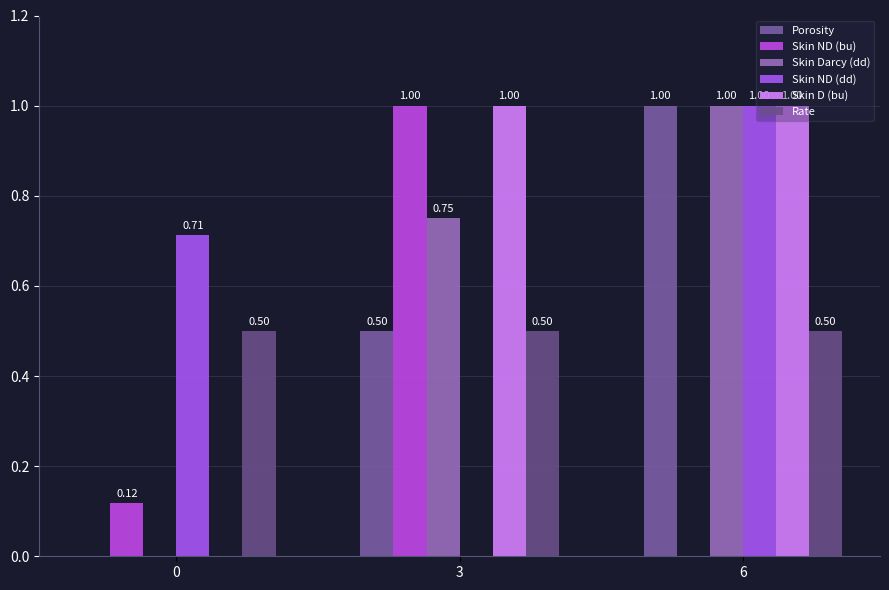

Between 6 and 3, which is larger?

6